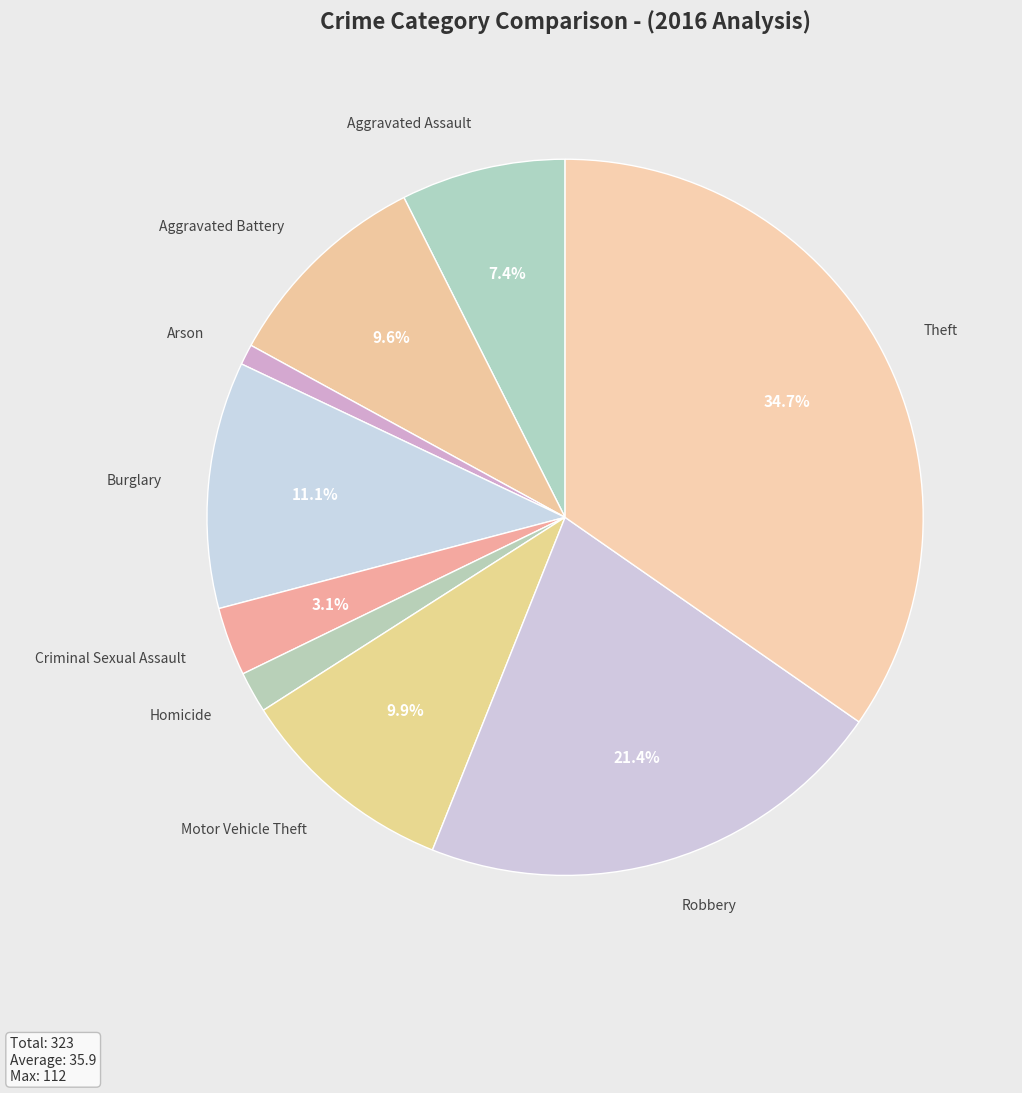

Does Arson account for over 50% of the chart?

No